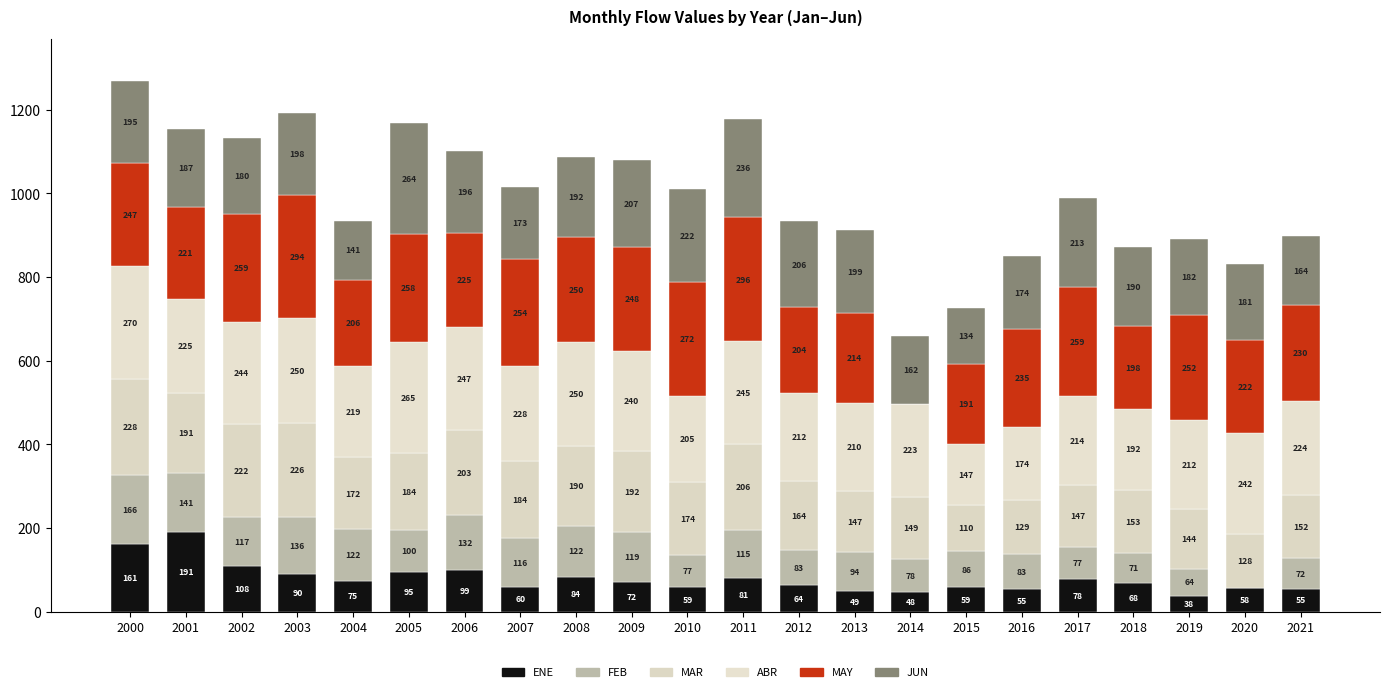

What is the difference between the ENE values at 2015 and 2000?

102.7